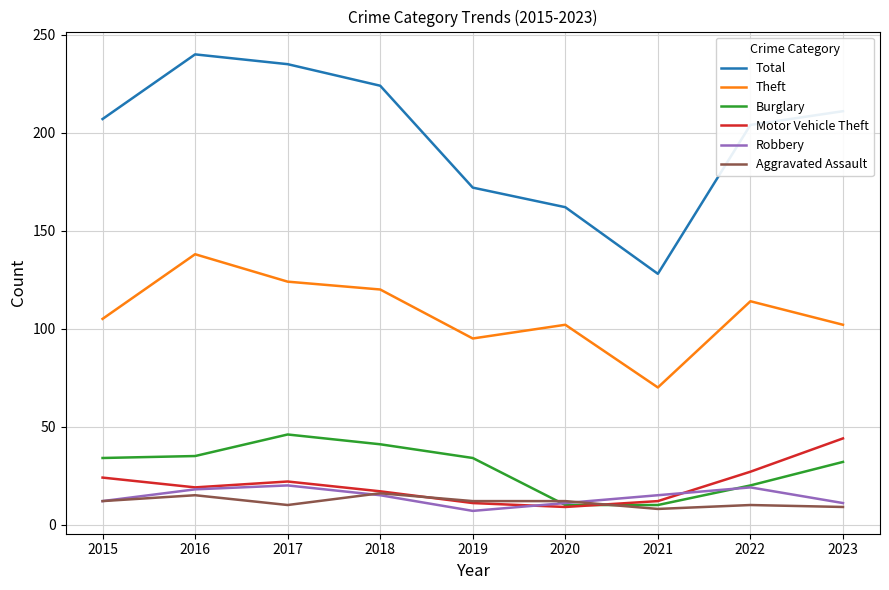

What is the total value across all series at 2021?

243